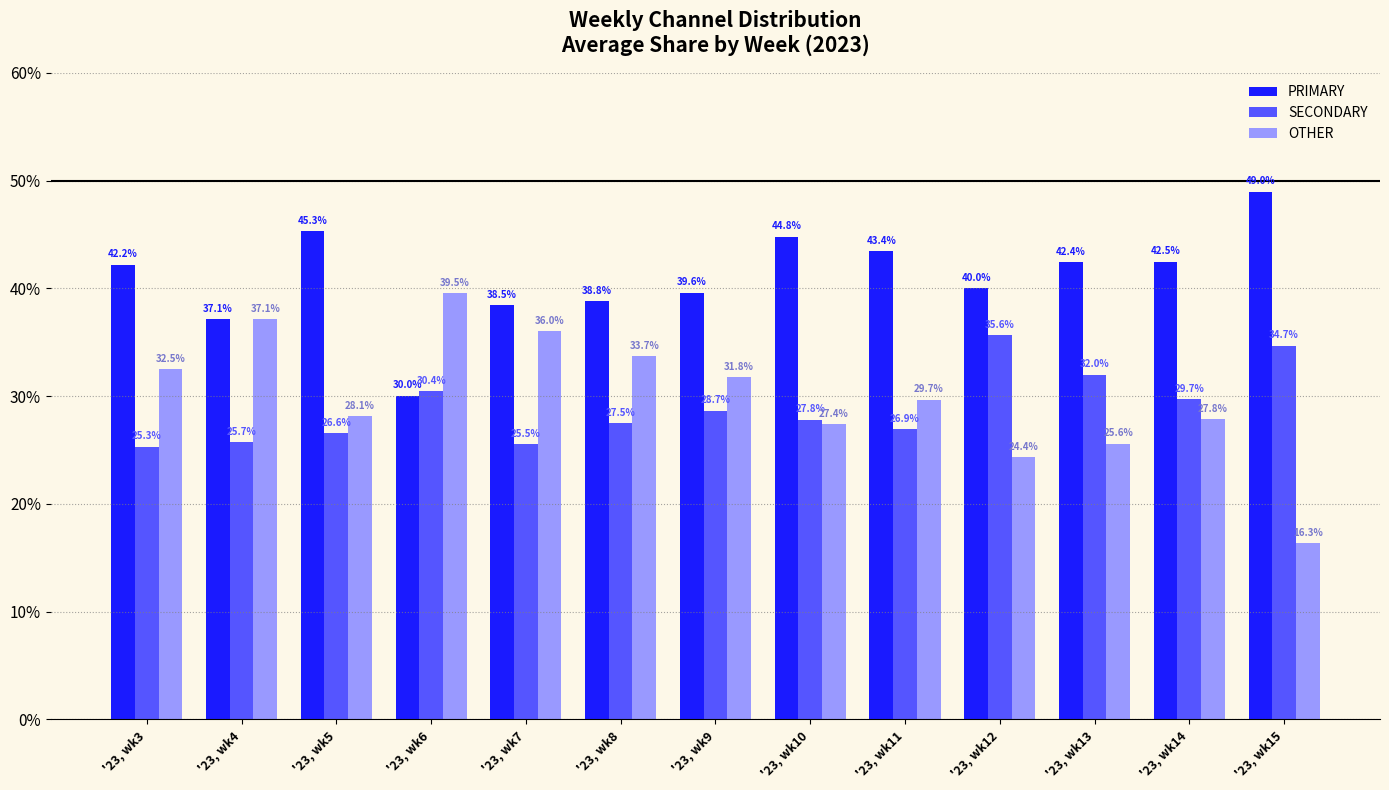

What is the difference between the second highest and second lowest values in the OTHER series?

12.8